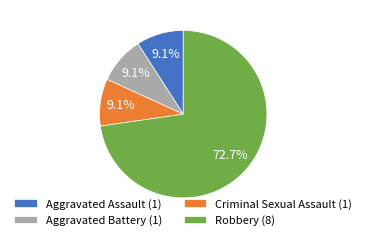

To the nearest percent, what is the average slice percentage?

25%